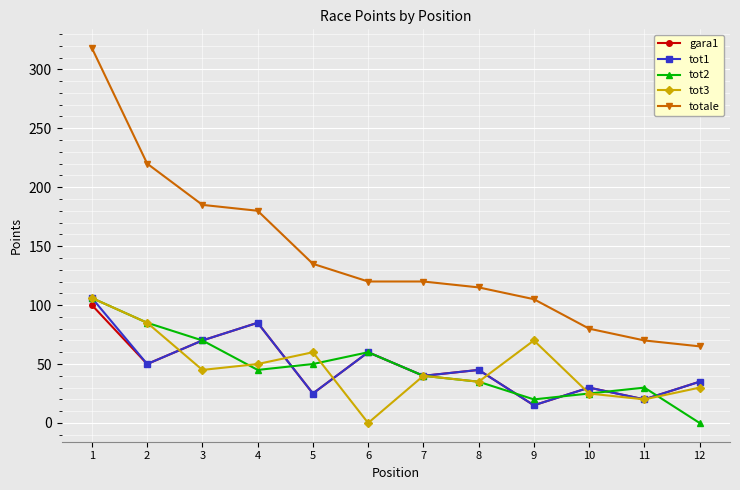

The value of tot3 at 9 is 70. True or false?

True